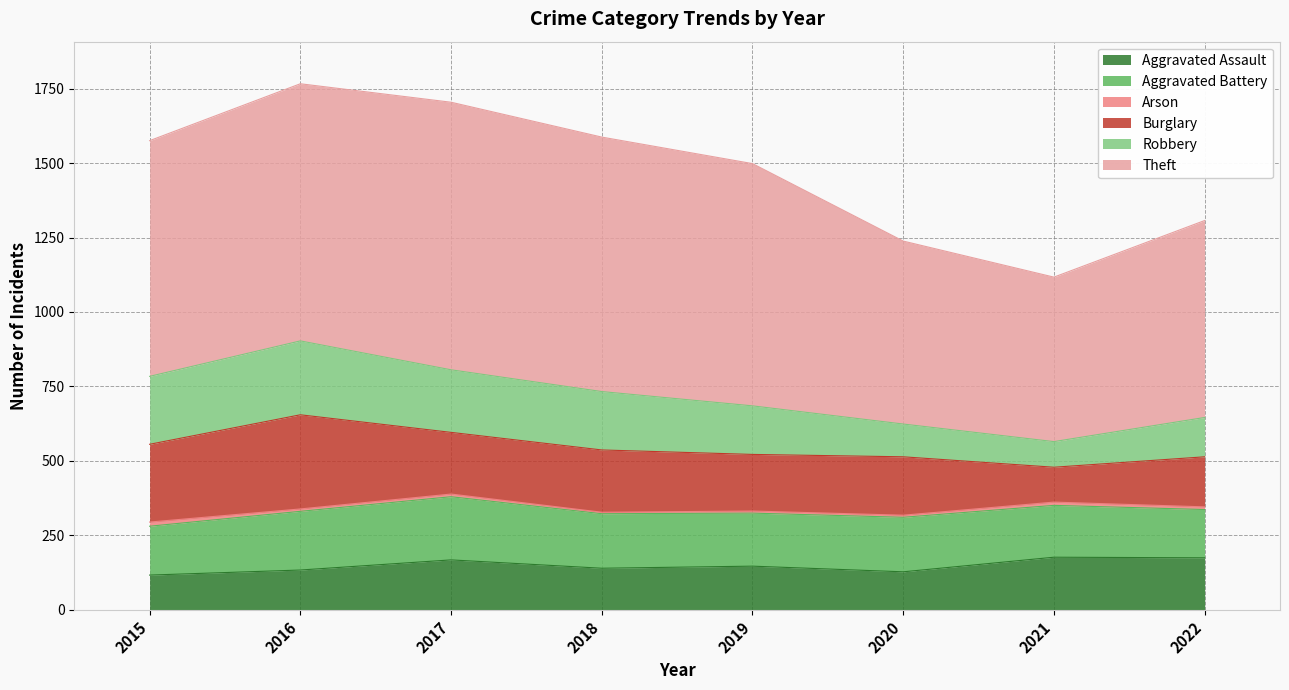

How many Robbery values are between 132 and 228?

5